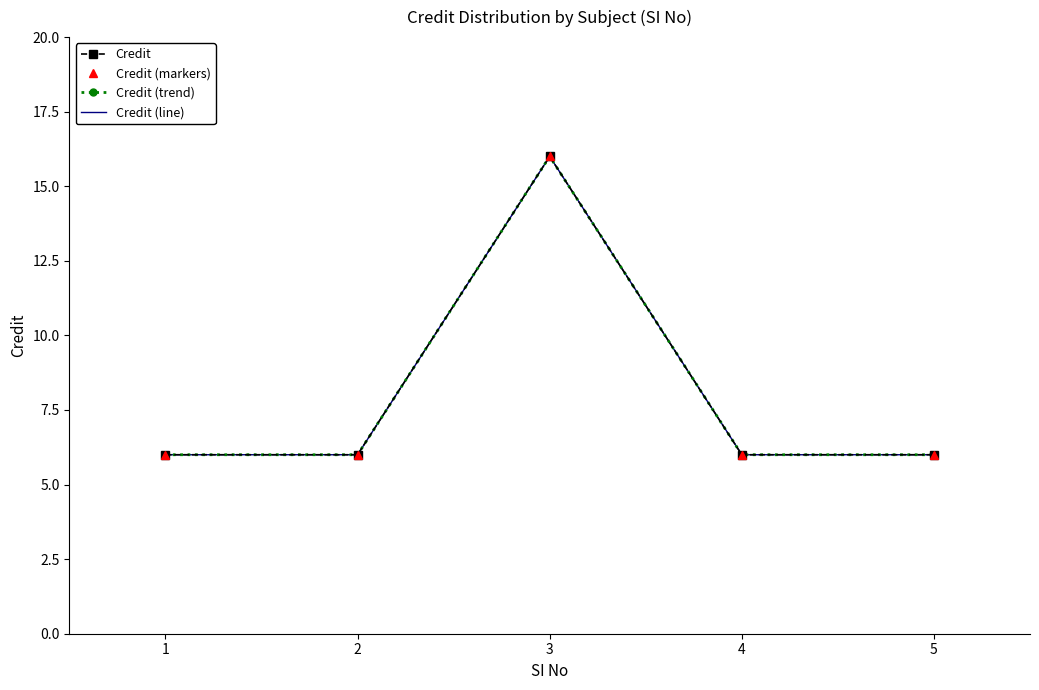

At which category is the sum across all series the highest?

3